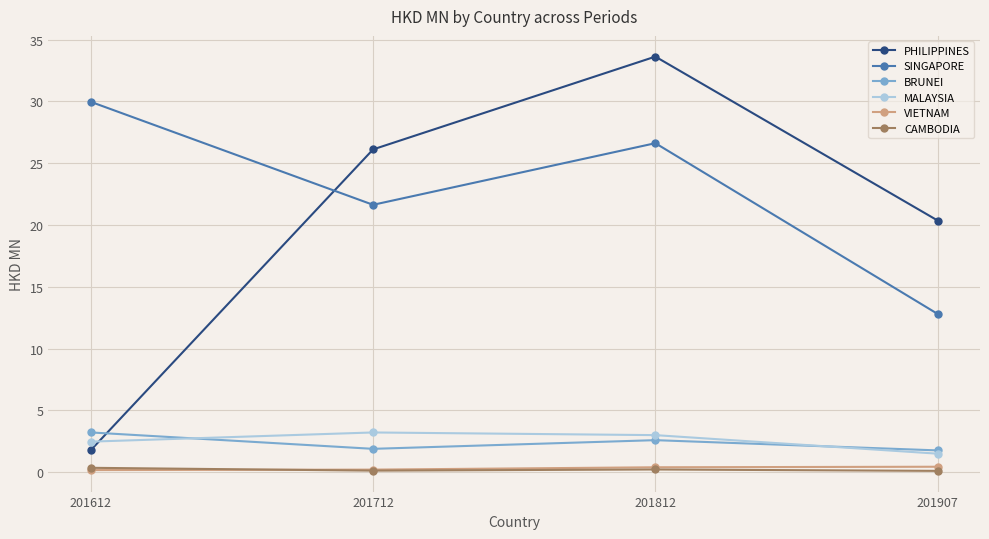

What is the value of the BRUNEI point at the 3rd from the left?

2.6